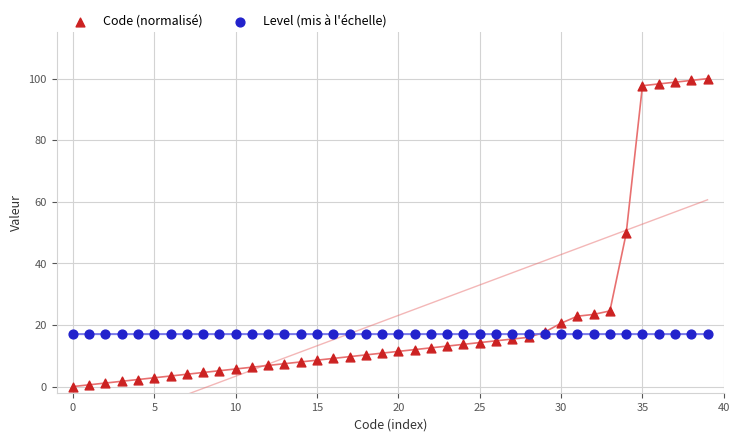

Which series contains the lowest Y value?

Code (normalisé)